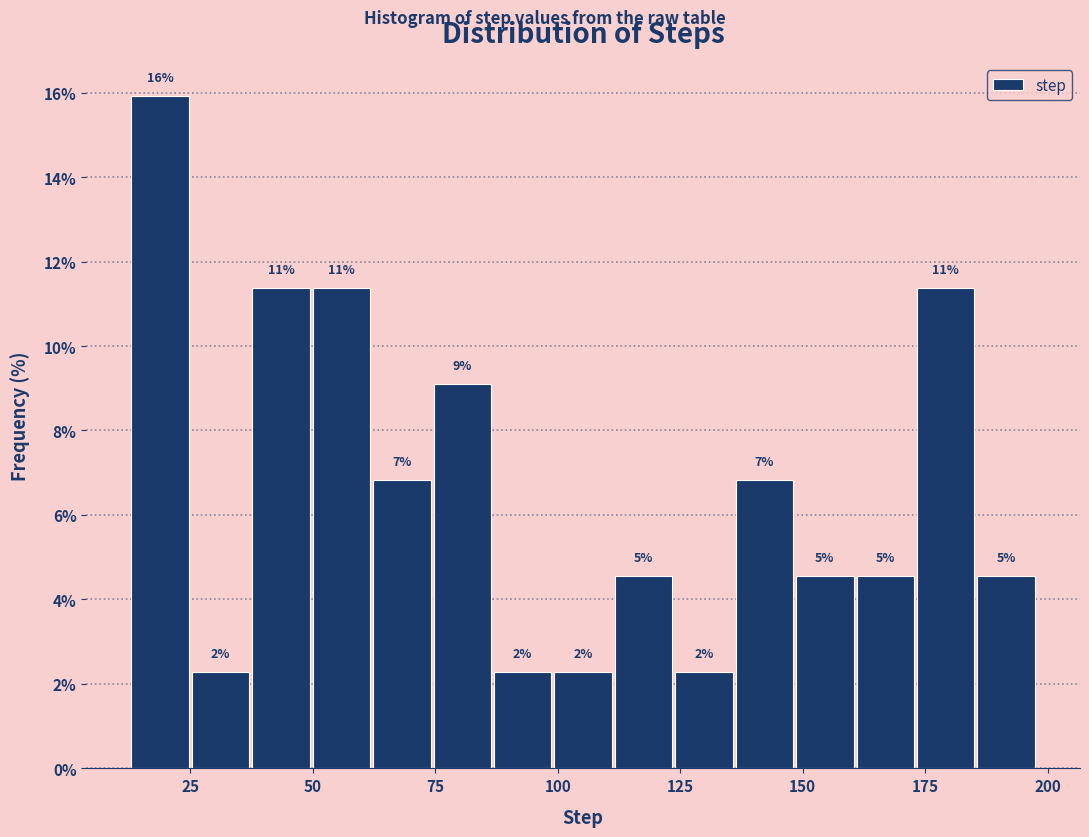

Around what value on the x-axis is the tallest bar? Give the approximate position of its centre, as read against the axis.

20